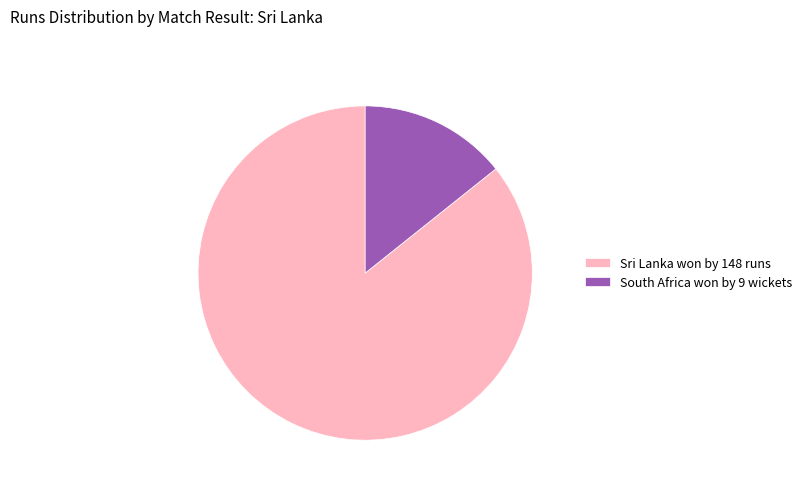

Which slice is the smallest?

South Africa won by 9 wickets